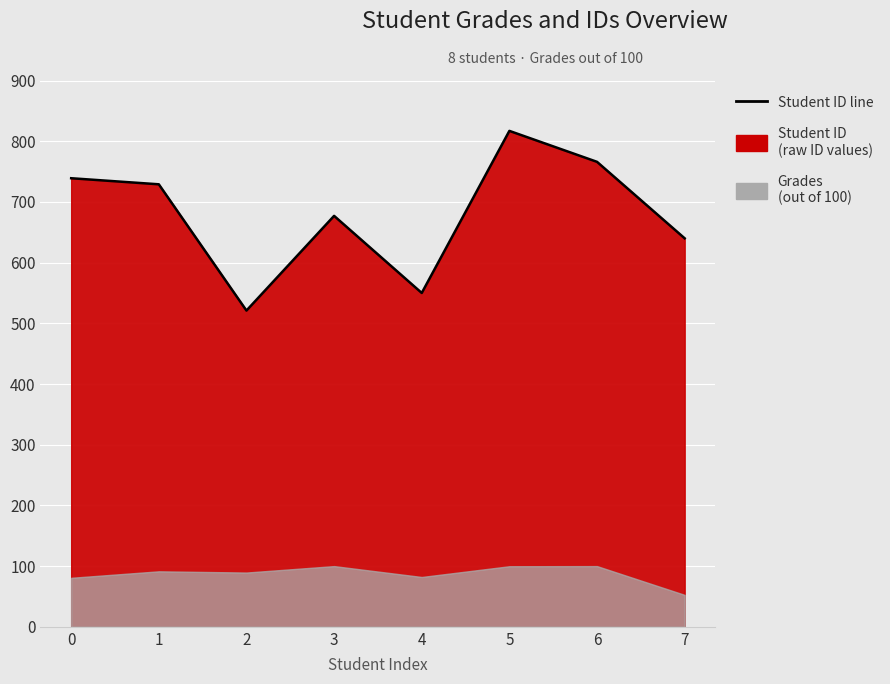

Rank the categories by value from lowest to highest.

2, 4, 7, 3, 1, 0, 6, 5